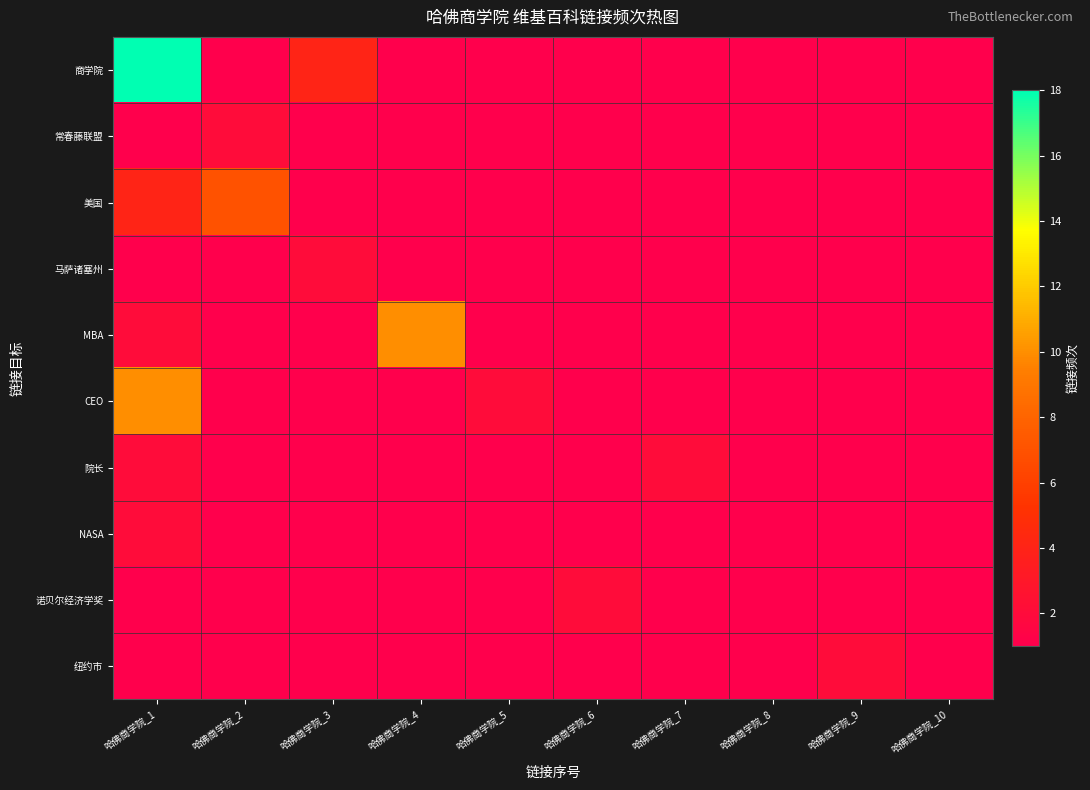

At how many categories does at least one series exceed 3?

4